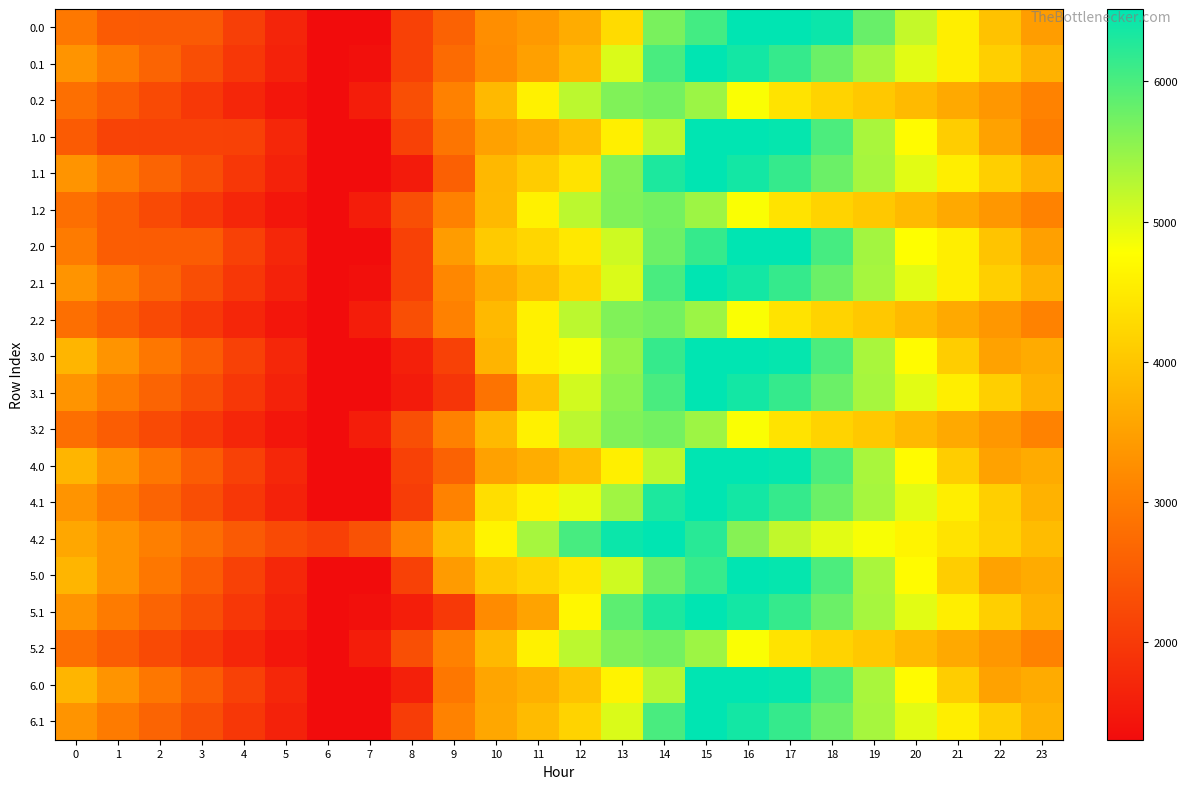

At 9, list the series in order from smallest to largest.

3.1, 5.1, 3.0, 1.1, 0.0, 4.0, 0.1, 1.0, 6.0, 0.2, 1.2, 2.2, 3.2, 5.2, 4.1, 6.1, 2.1, 5.0, 2.0, 4.2